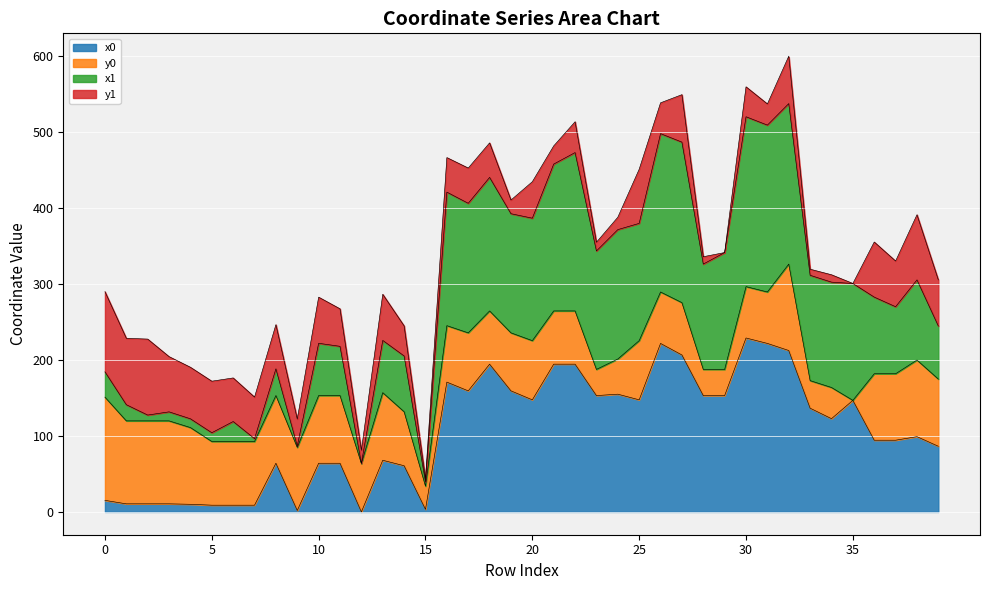

What are all the series names shown in the legend?

x0, y0, x1, y1